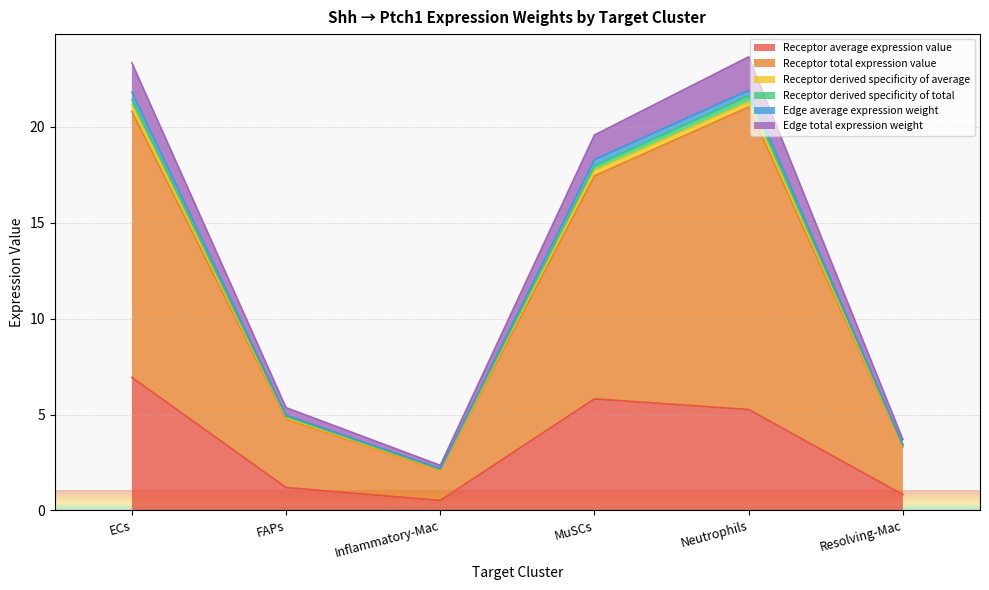

Where does the Receptor average expression value series first go above 5?

ECs